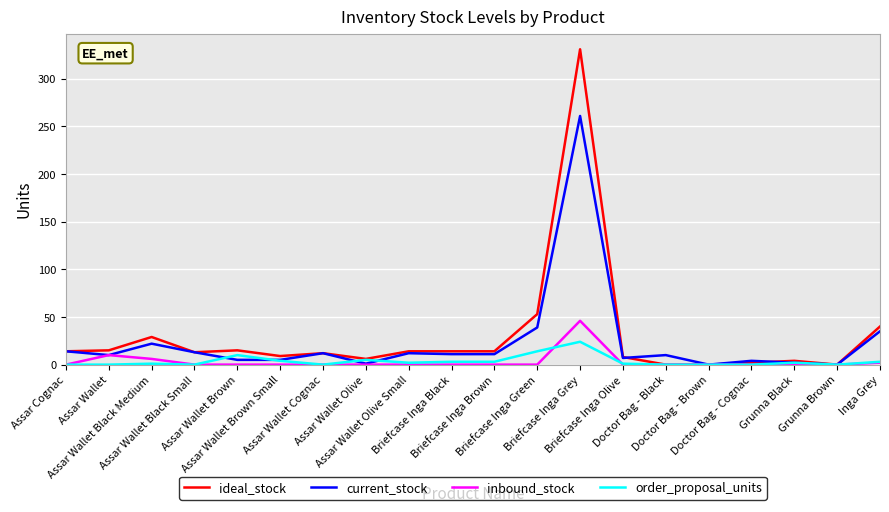

What is the maximum value for current_stock?

261